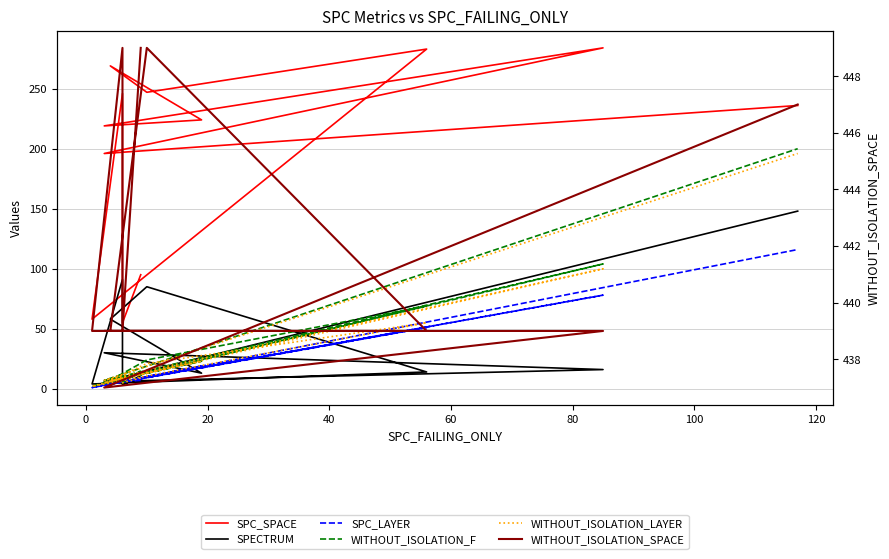

Does the chart have visible grid lines?

Yes